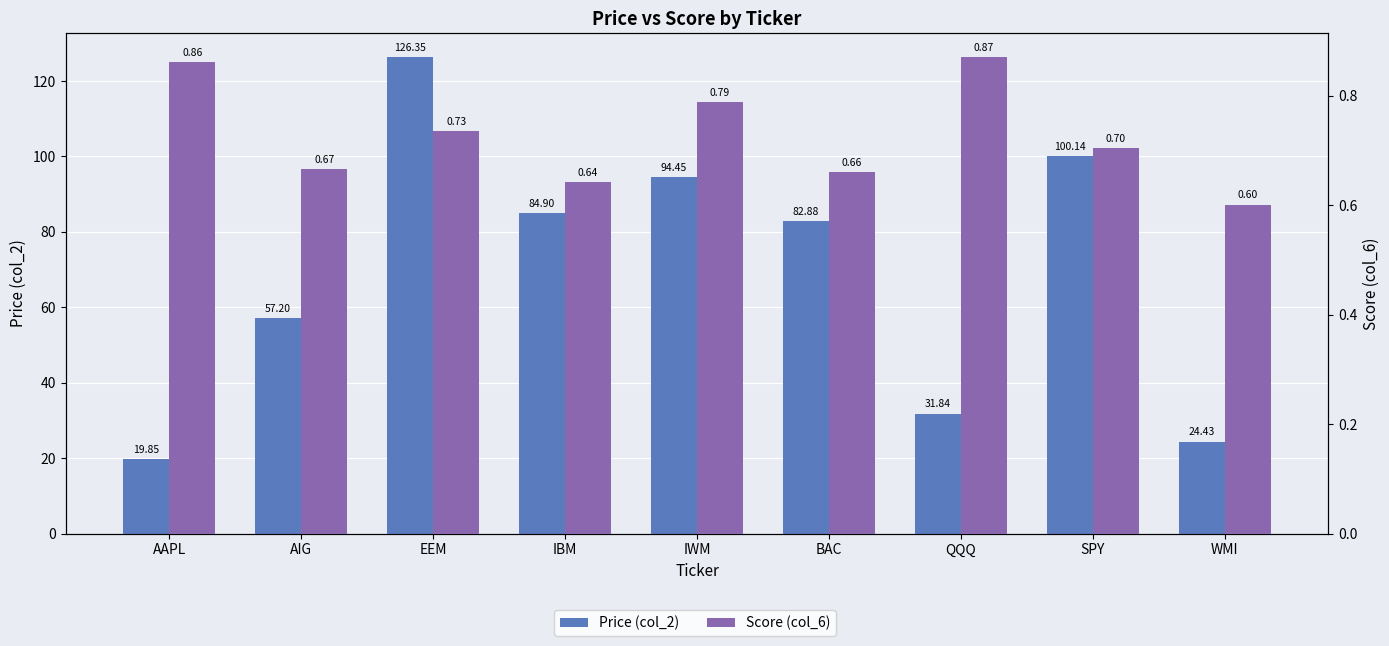

Between AAPL and AIG, which is larger?

AIG